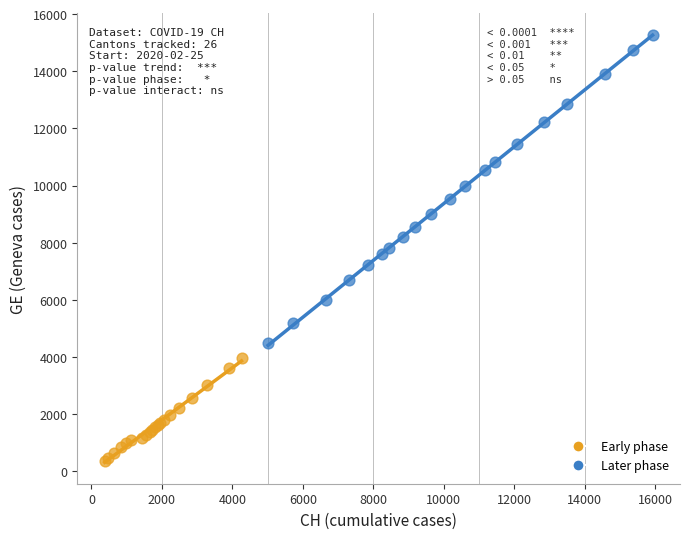

What are all the series names shown in the legend?

Early phase, Later phase